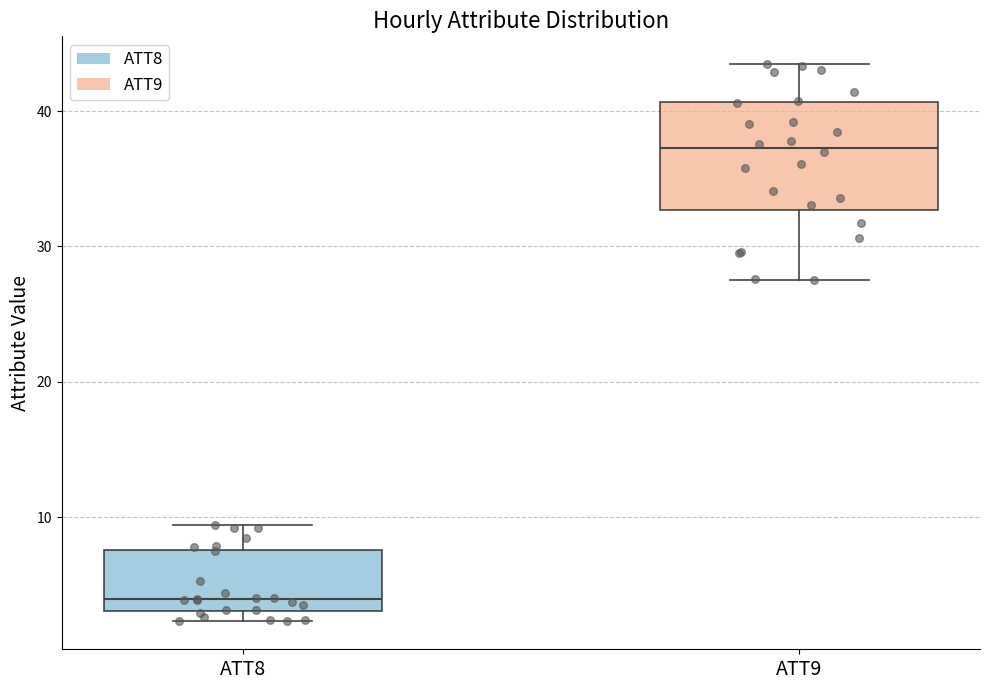

Which box's median line is the highest?

ATT9